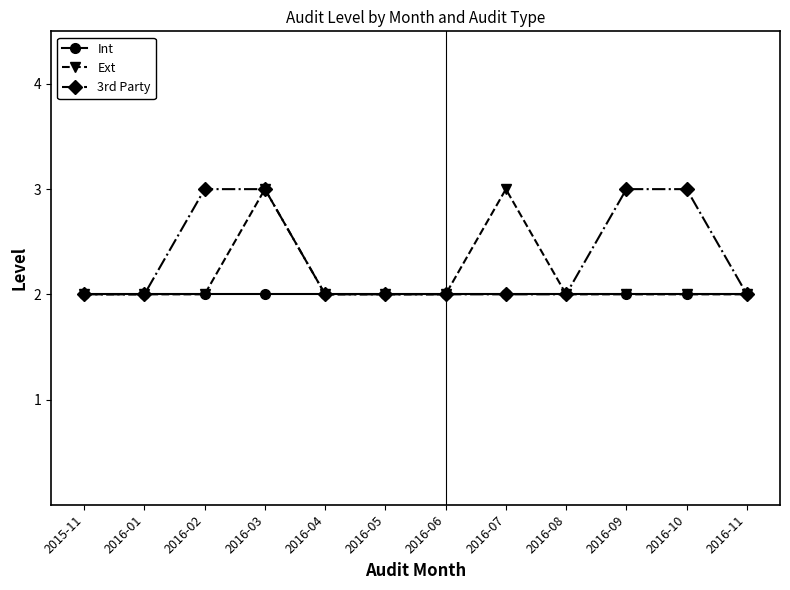

True or false: Ext has a value of 3 at 2016-05.

False